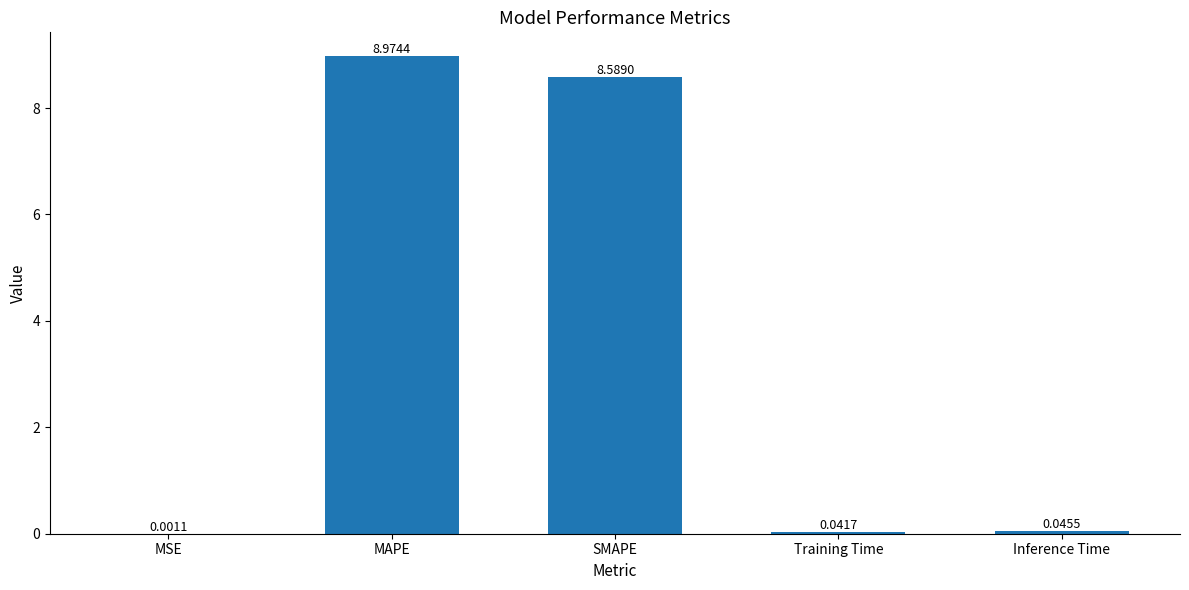

Which has a higher value, SMAPE or MAPE?

MAPE